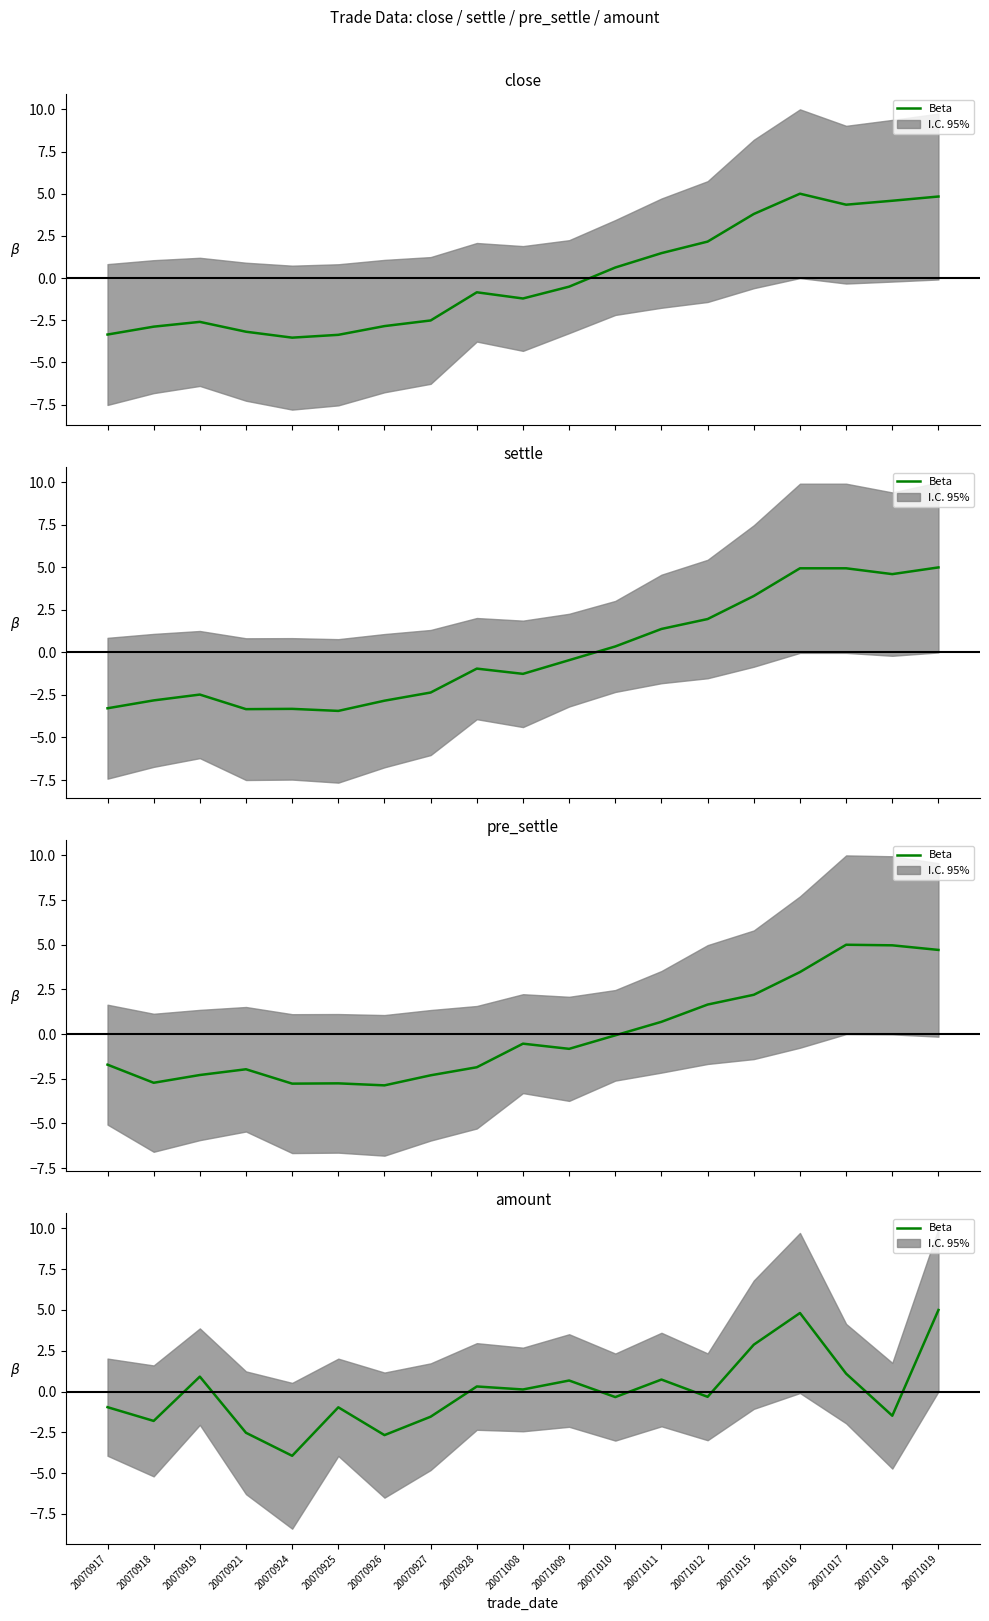

At which category does the chart reach its peak across all series?

20071019